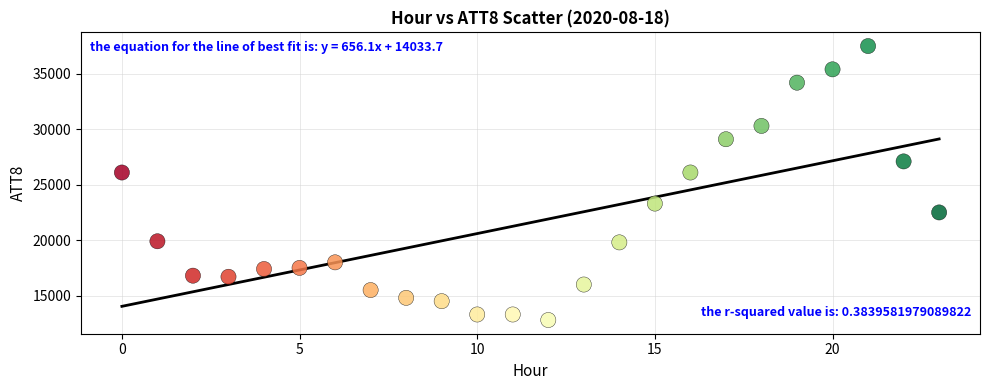

What is the range of Y values (max minus min)?

24700